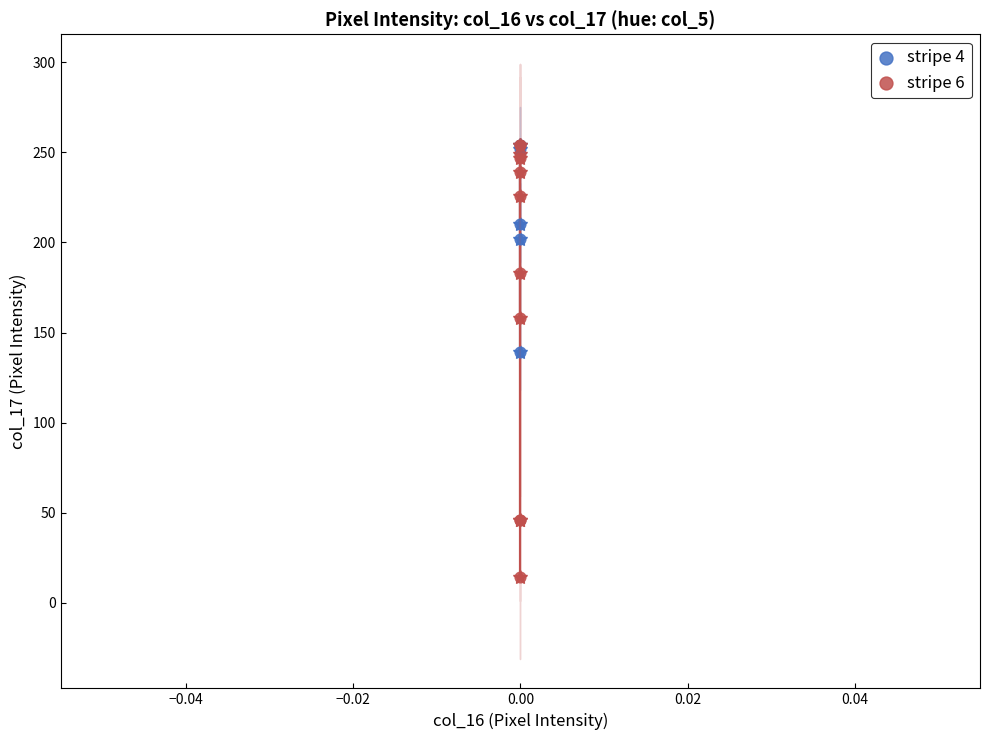

What are all the series names shown in the legend?

stripe 4, stripe 6